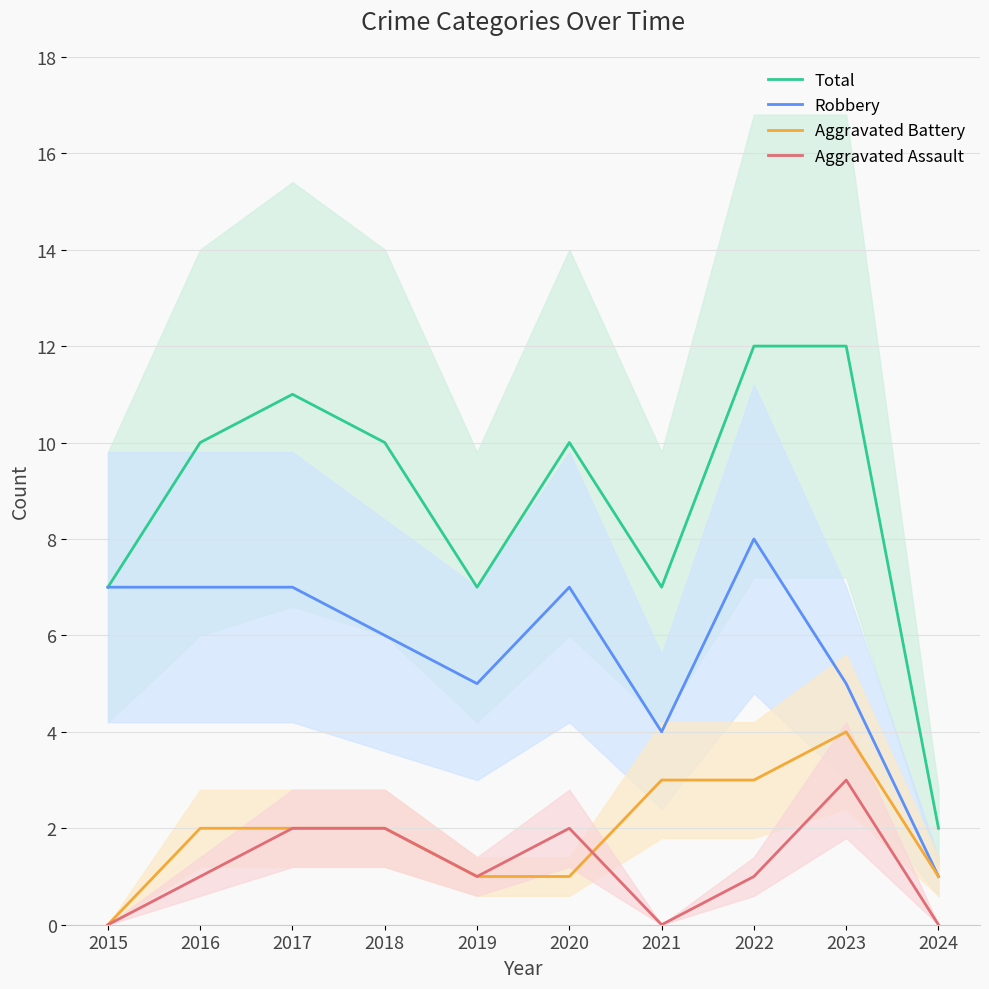

True or false: Aggravated Assault has more than 2 interior local peaks.

False